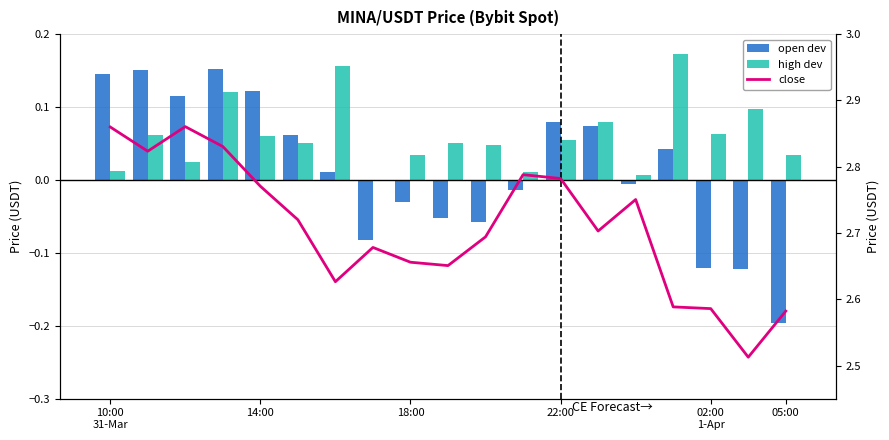

Which series has the largest range (max minus min)?

open